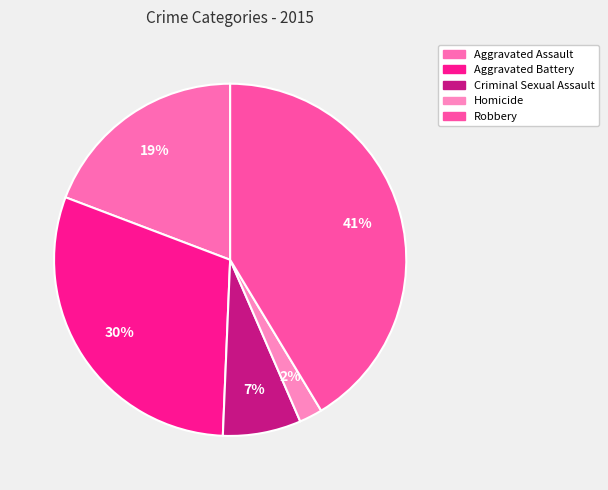

Which category has the biggest portion of the pie?

Robbery